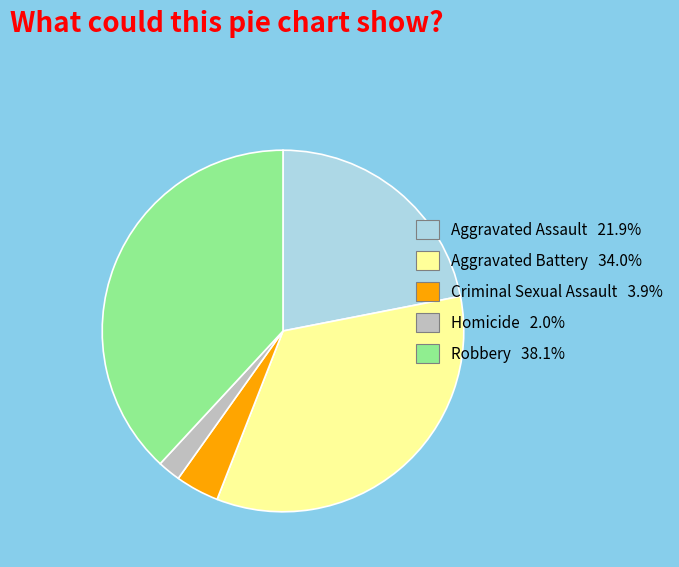

Rank the categories by value from lowest to highest.

Homicide, Criminal Sexual Assault, Aggravated Assault, Aggravated Battery, Robbery